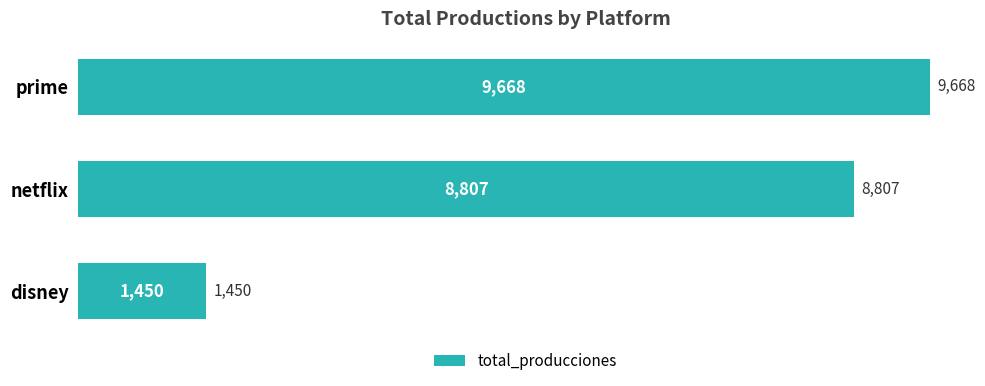

Rank the categories by value from lowest to highest.

disney, netflix, prime